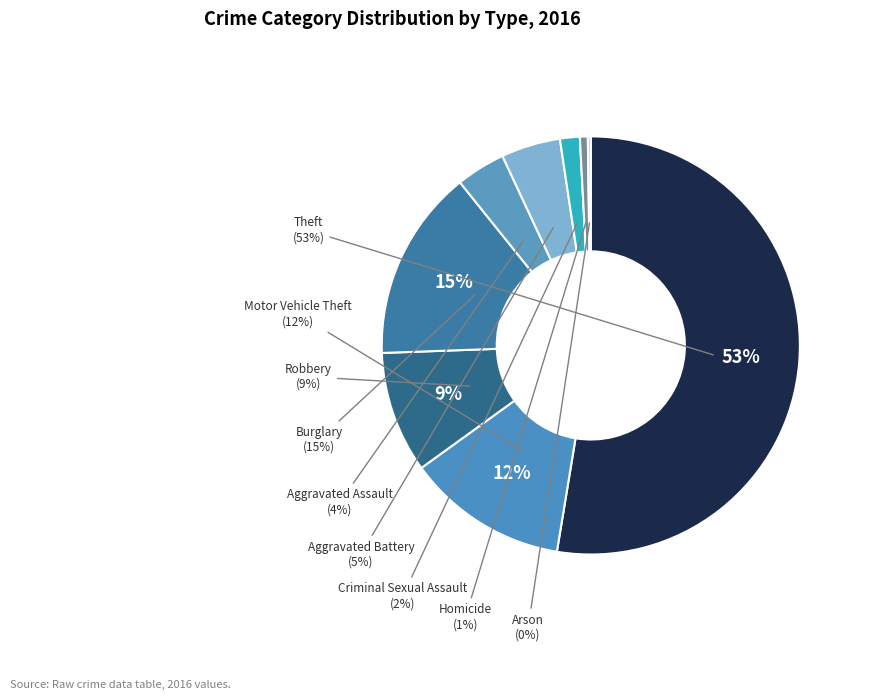

What is the total percentage of Homicide and Aggravated Battery?

5.2%